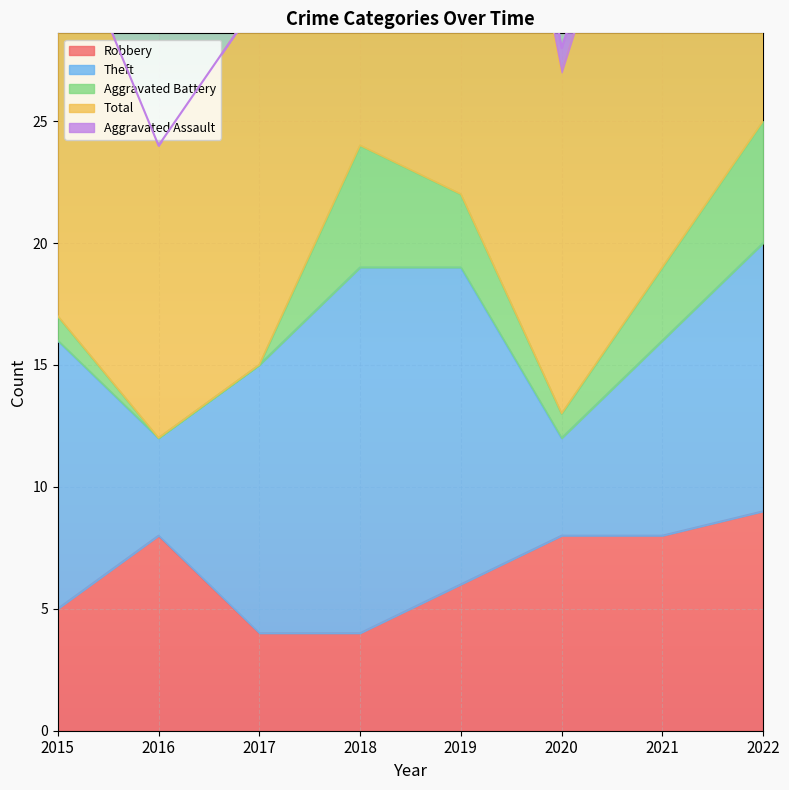

At which label does Aggravated Battery first exceed 3?

2018